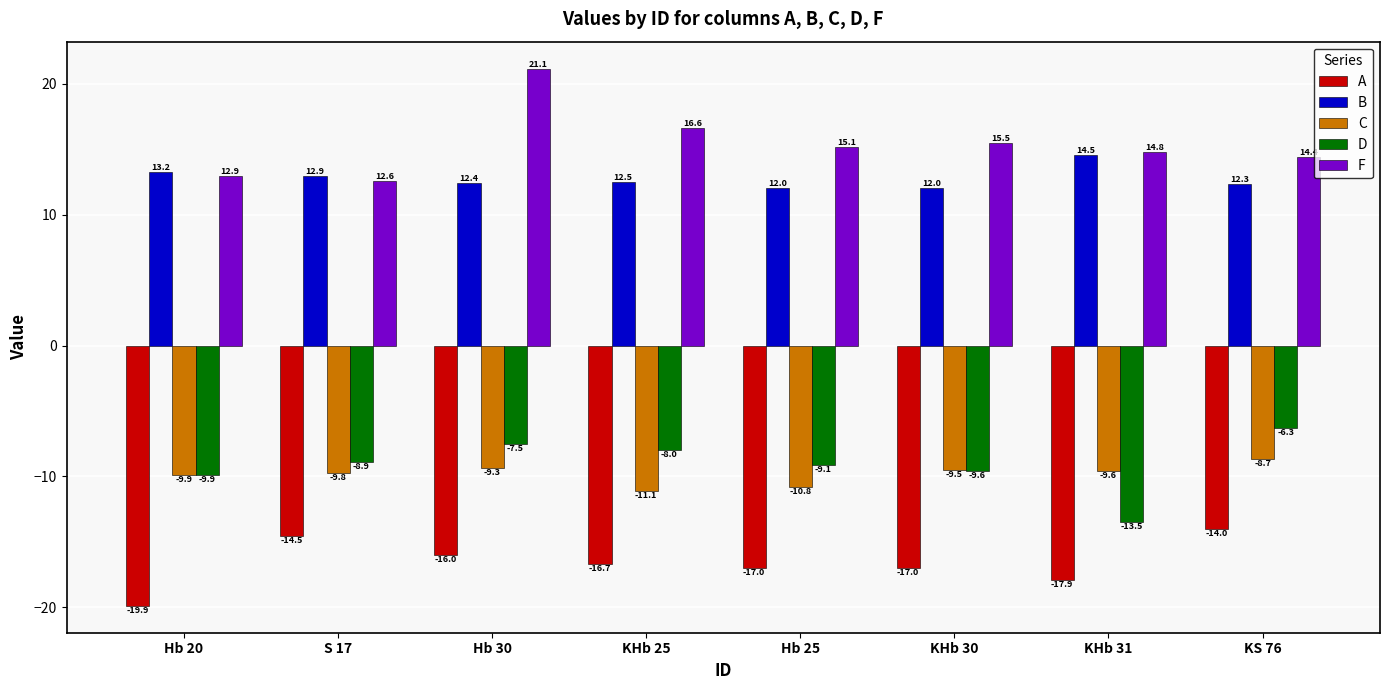

Which series has the largest total across all categories?

F